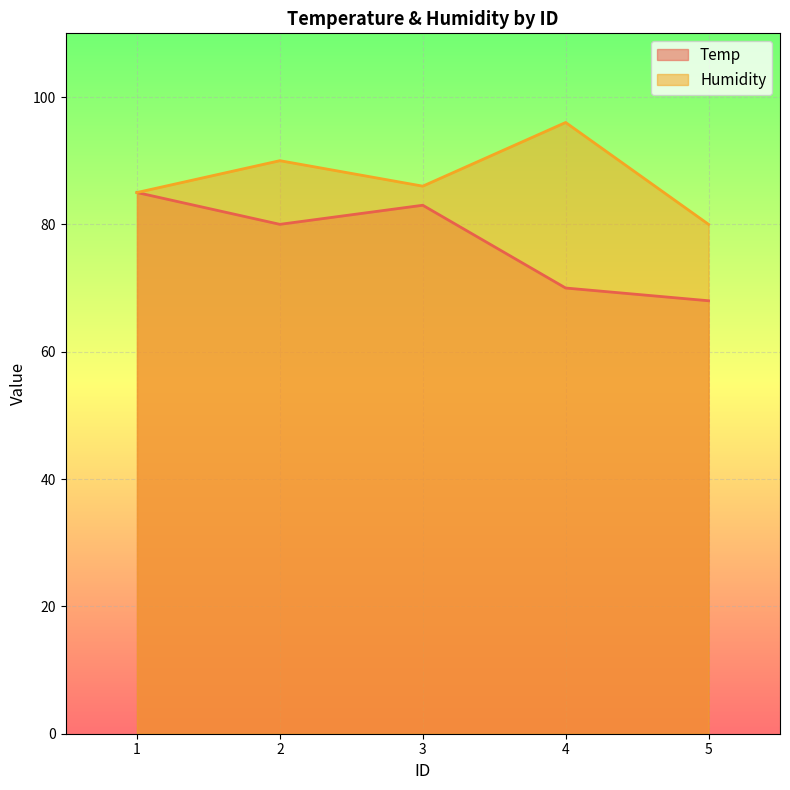

Does the chart display data point markers on the line(s)?

No